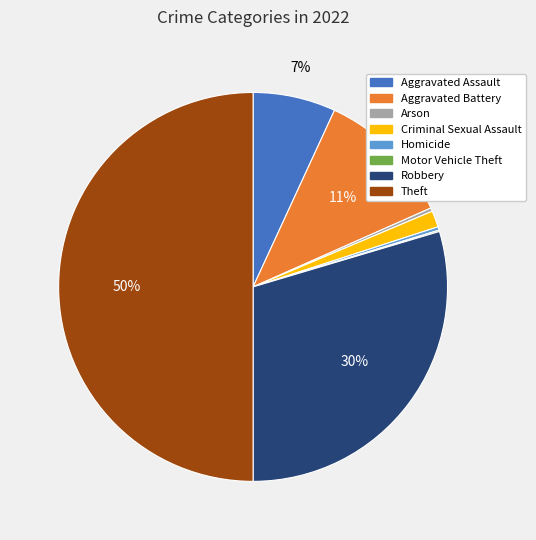

To the nearest percent, what is the average slice percentage?

12%